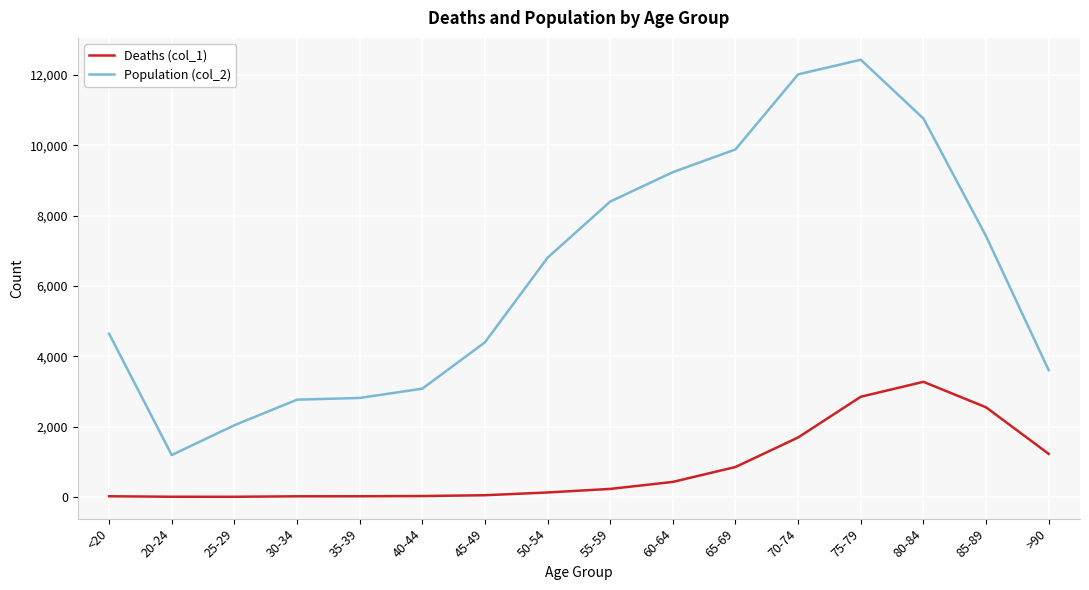

In Deaths (col_1), how many points are higher than both neighbors (excluding endpoints)?

1